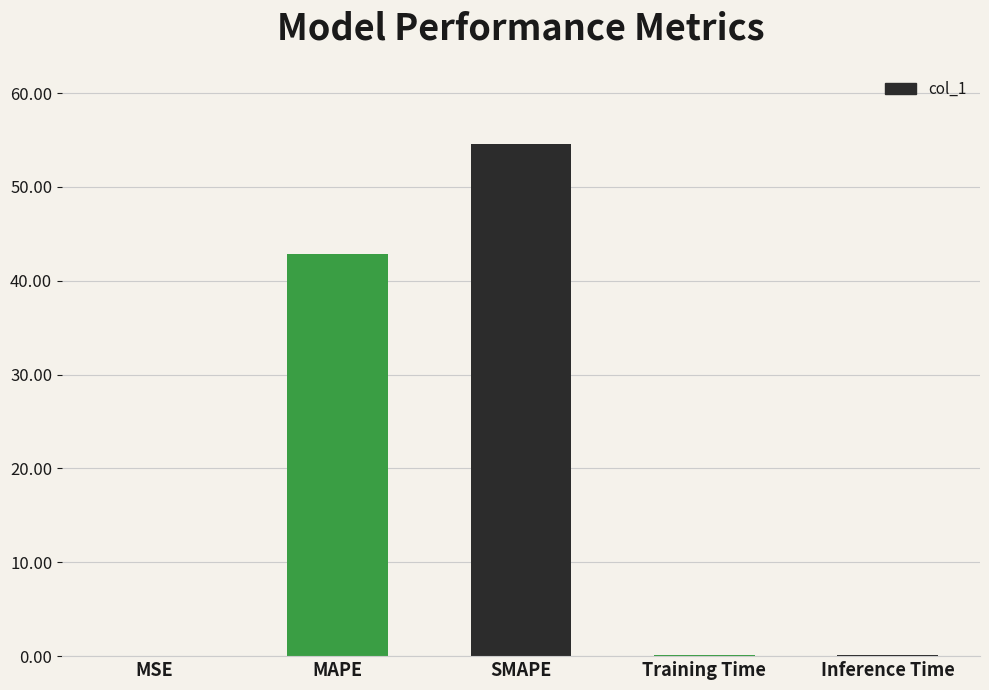

At which label is the value closest to 27?

MAPE